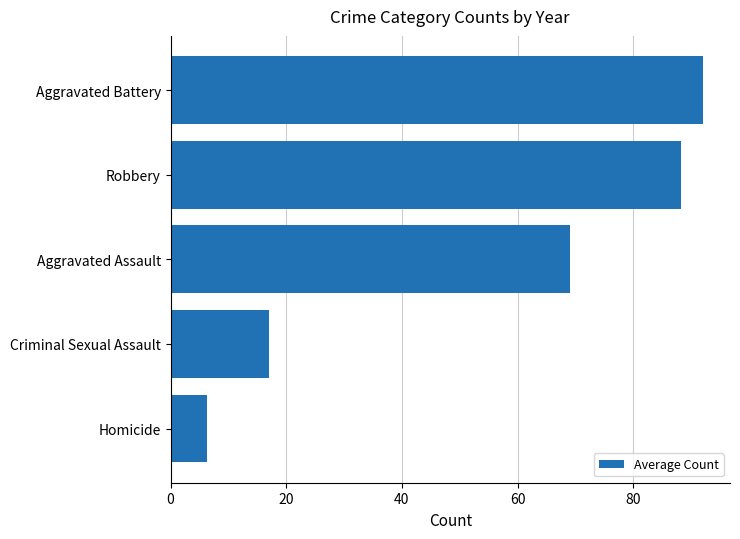

How many values are below 69?

2